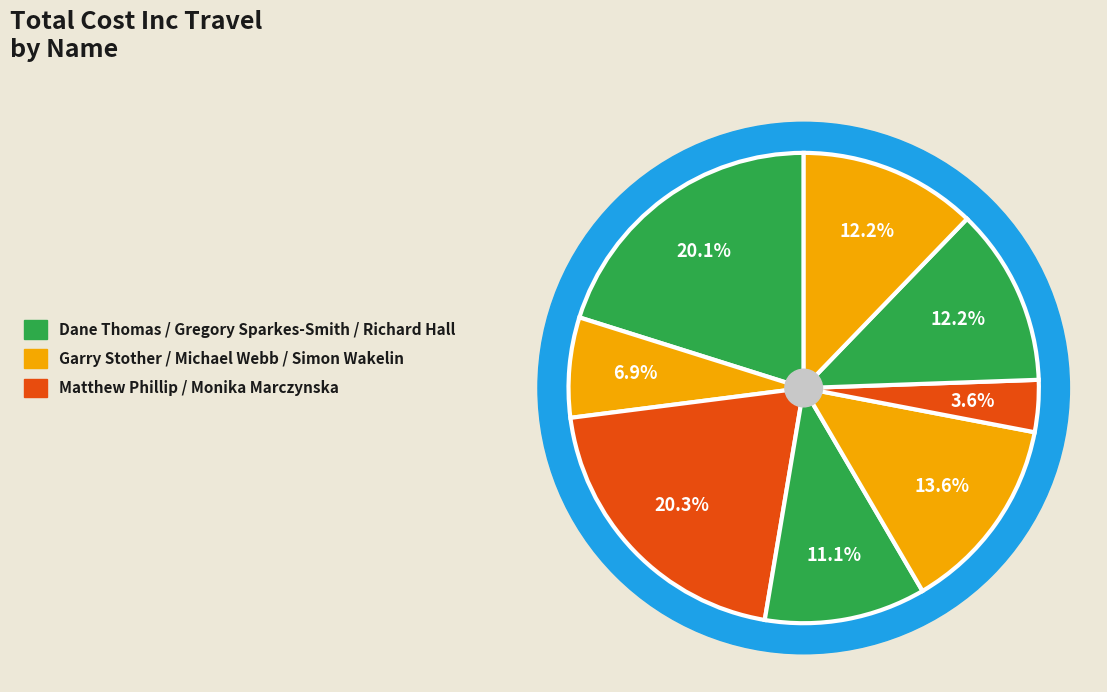

To the nearest percent, what is the combined percentage of Garry Stother and Michael Webb?

20%